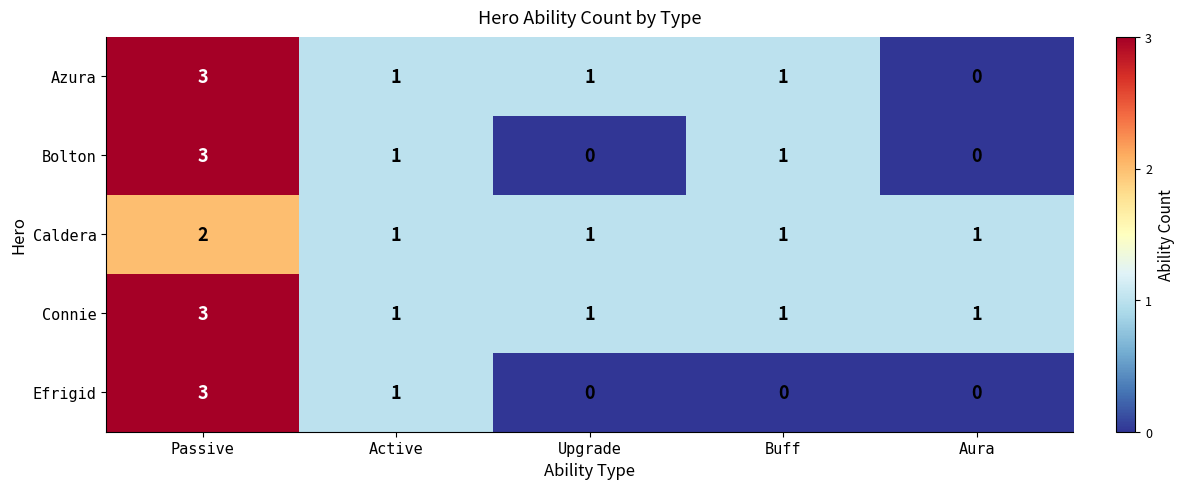

What is the total value across all series at Upgrade?

3